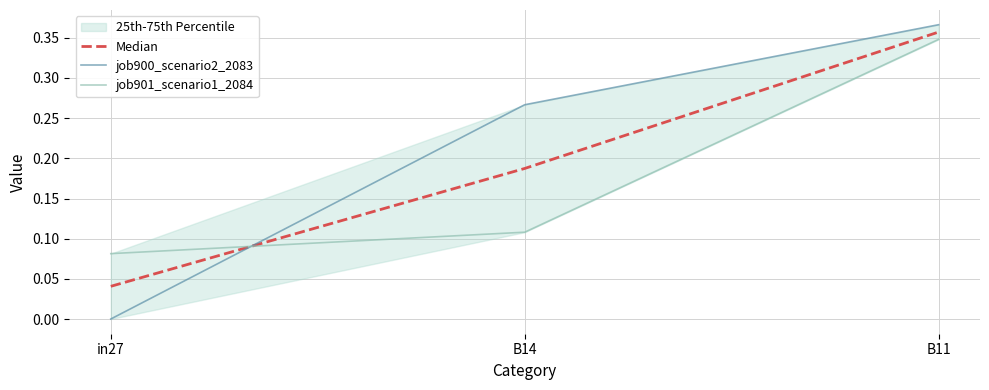

What is the sum of the Median values at B11 and B14?

0.5